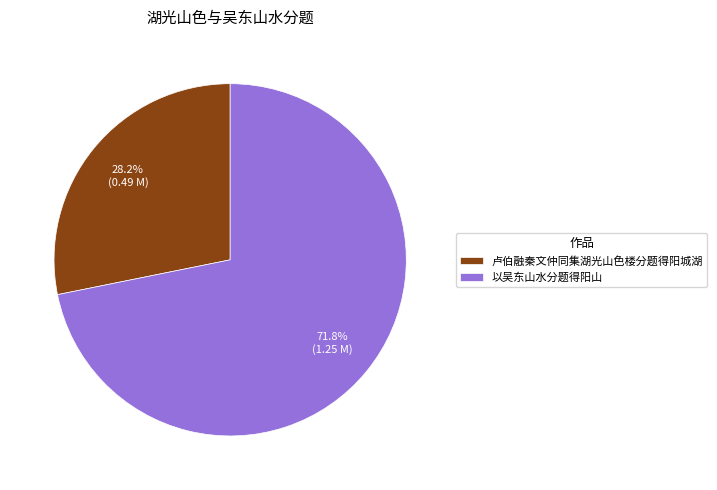

What is the smallest slice in the pie chart?

卢伯融秦文仲同集湖光山色楼分题得阳城湖